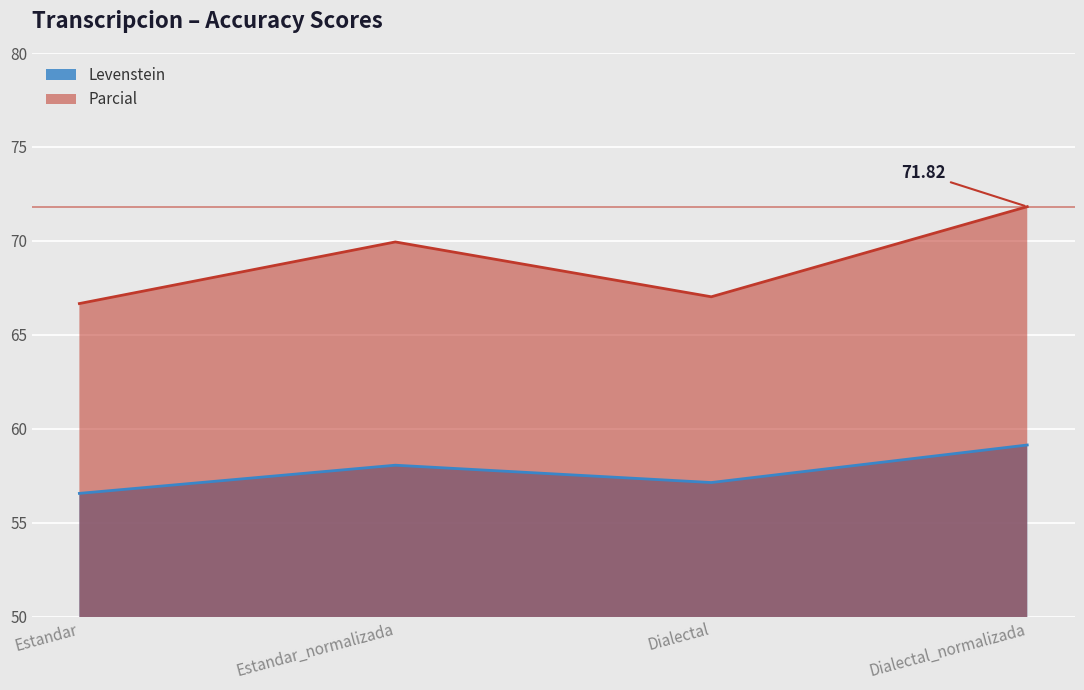

What is the maximum value shown in the chart?

71.8